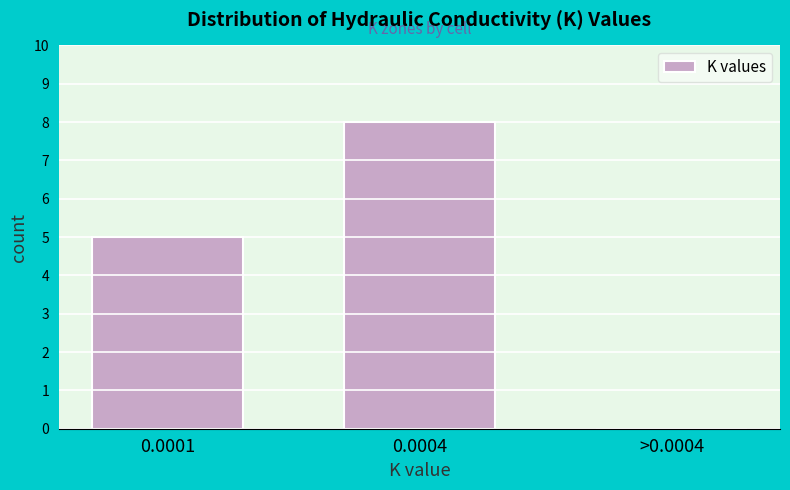

Reading right to left, list all the values displayed in this chart.

>0.0004=0	0.0004=8	0.0001=5